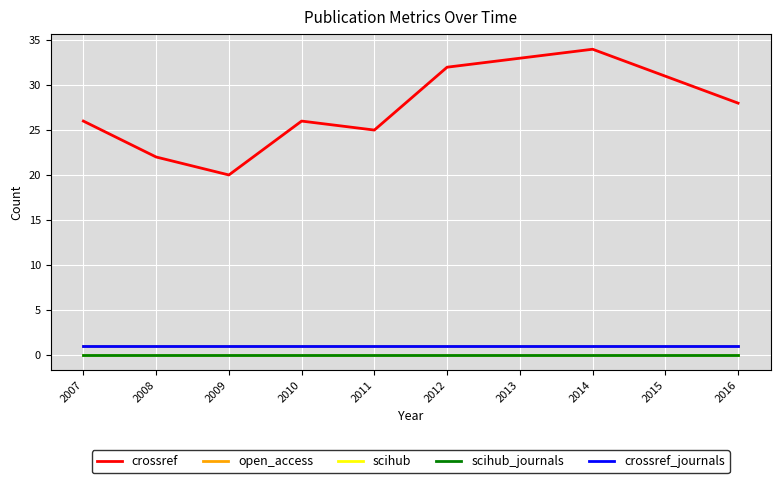

What is the total value across all series at 2007?

28